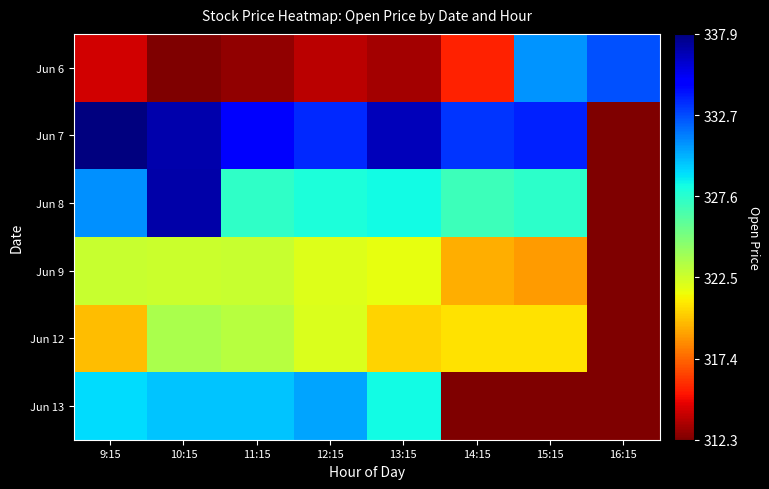

Which series has the widest spread of values?

Jun 7